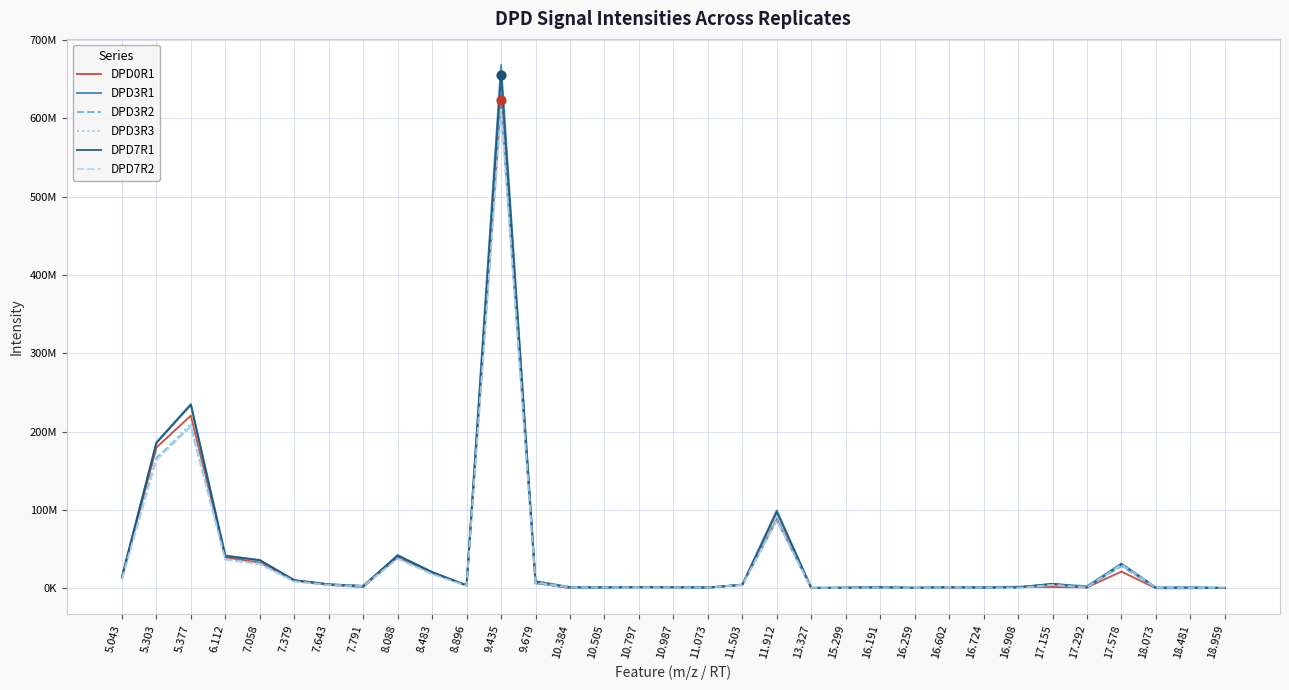

Is this an area chart (filled region under the line)?

No